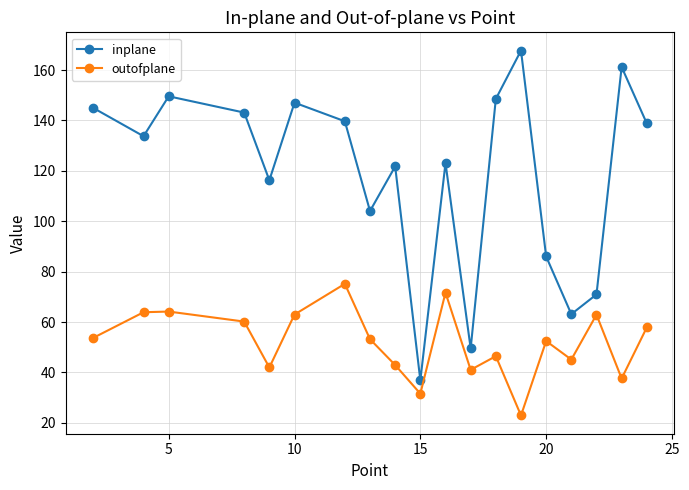

Which series has the largest range (max minus min)?

inplane